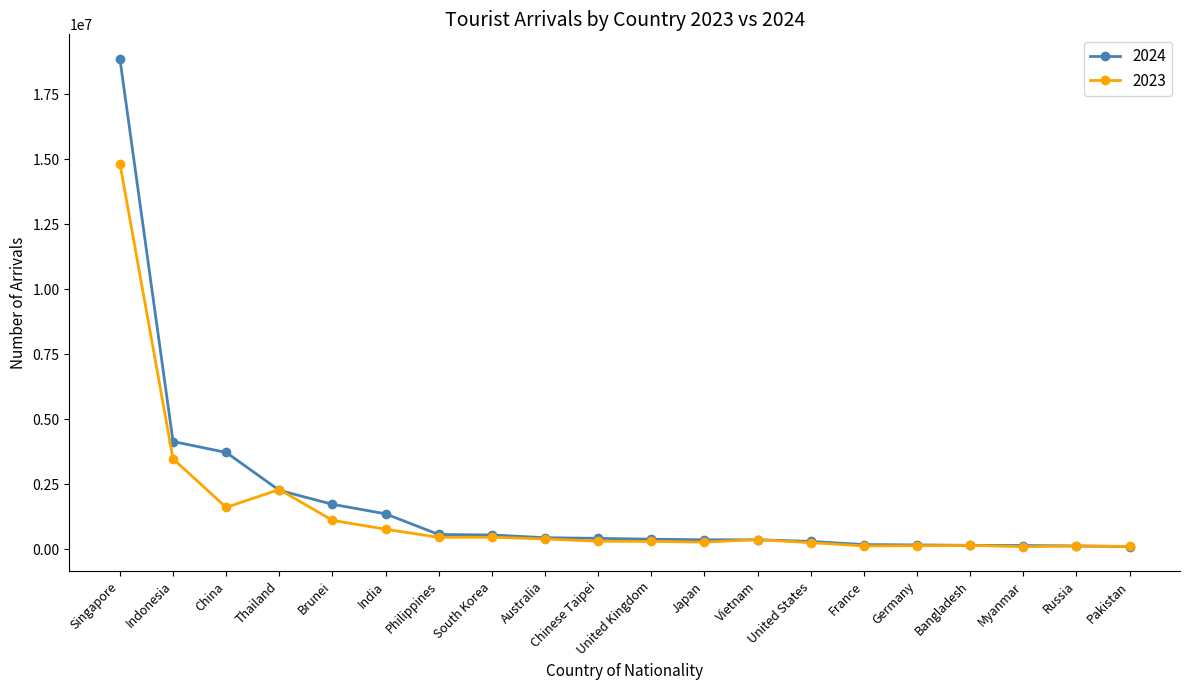

At which category does 2023 reach its first local valley?

China